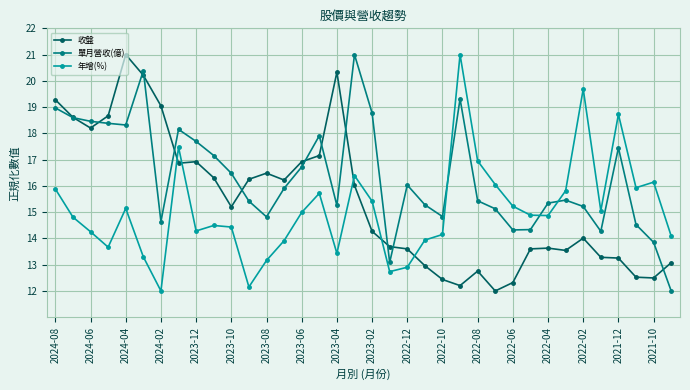

What is the smallest value displayed?

12.0